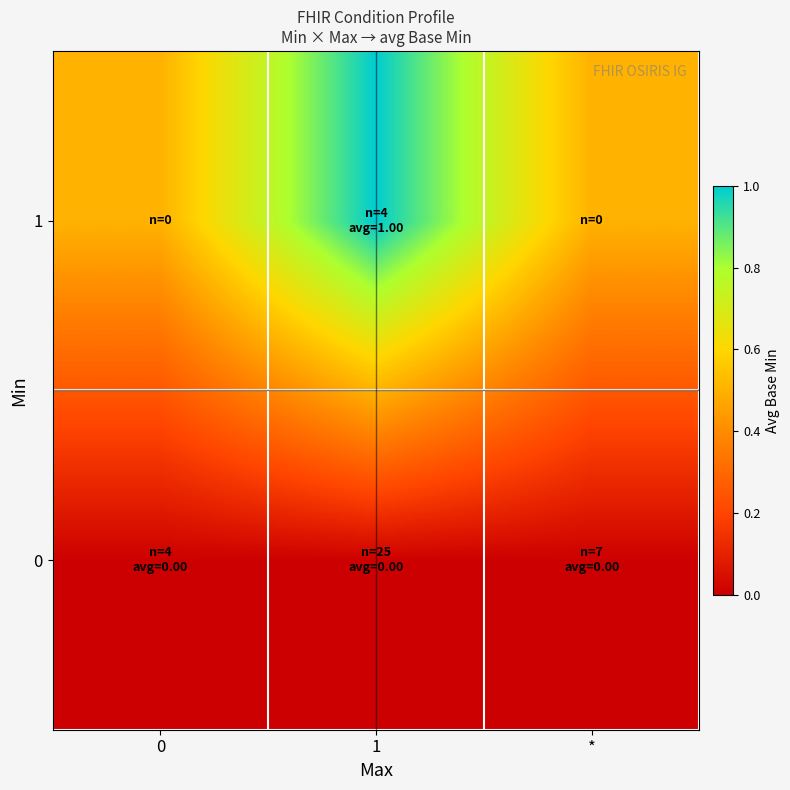

Reading left to right, what are all the values shown in this chart?

0: 0=0.0	1=0.0	*=0.0
1: 0=0.5	1=1.0	*=0.5